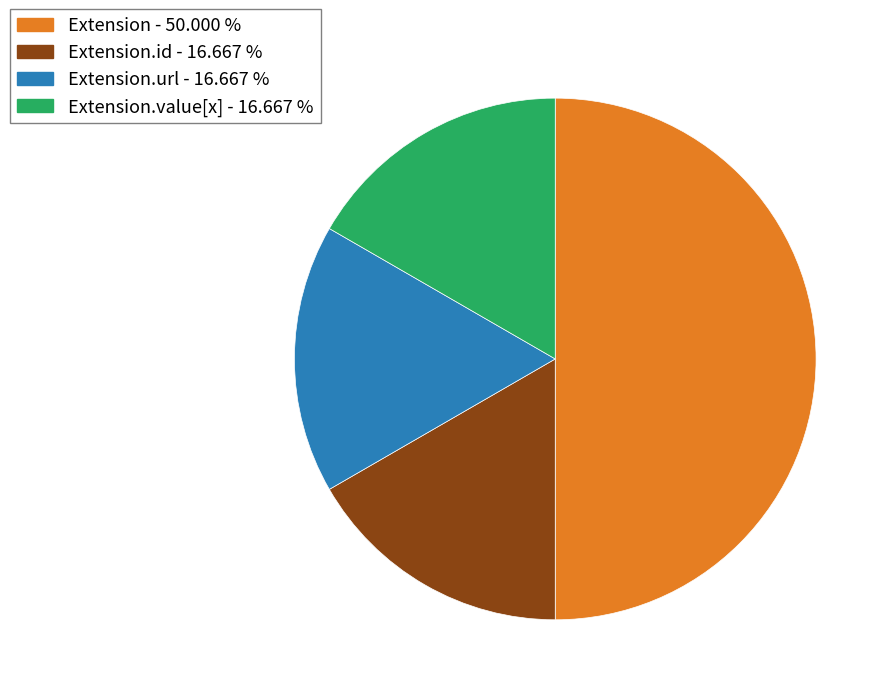

What is the ratio of the value at Extension - 50.000 % to the value at Extension.url - 16.667 %?

3.0